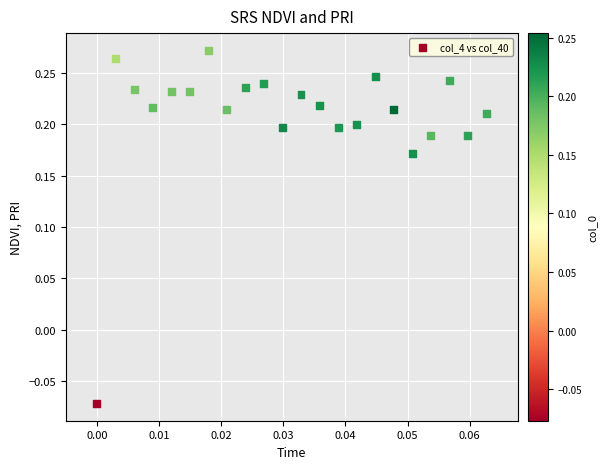

How many data points are displayed?

22